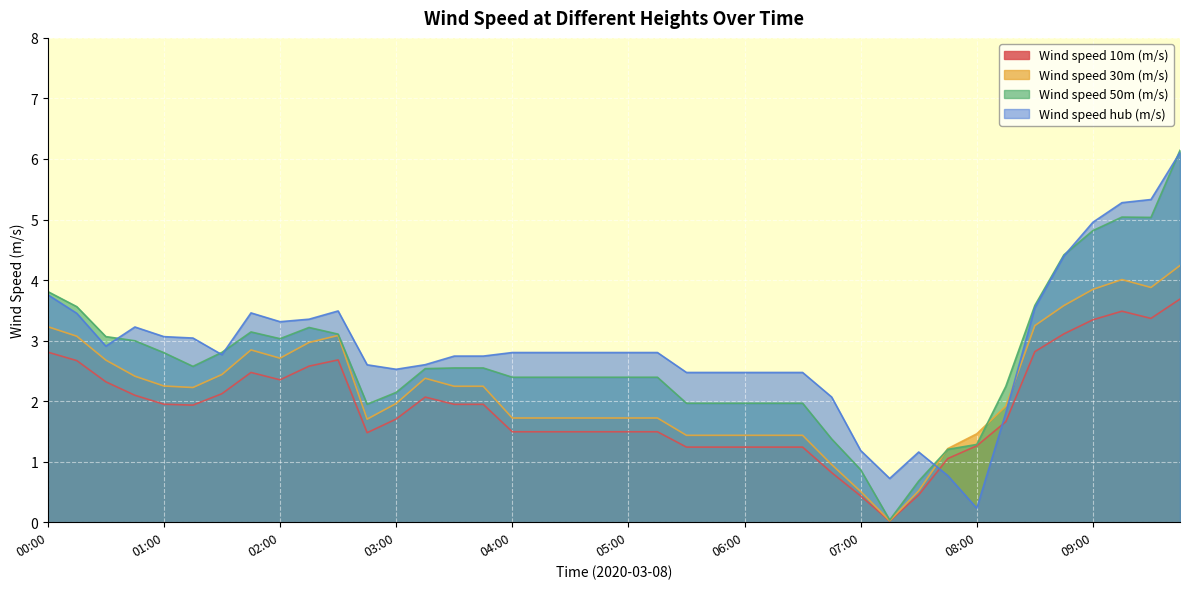

In Wind speed 30m (m/s), how many points are higher than both neighbors (excluding endpoints)?

4